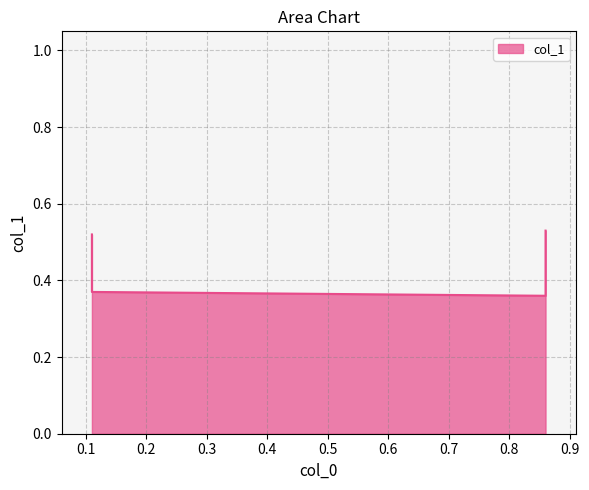

What is the minimum value shown in the chart?

0.4